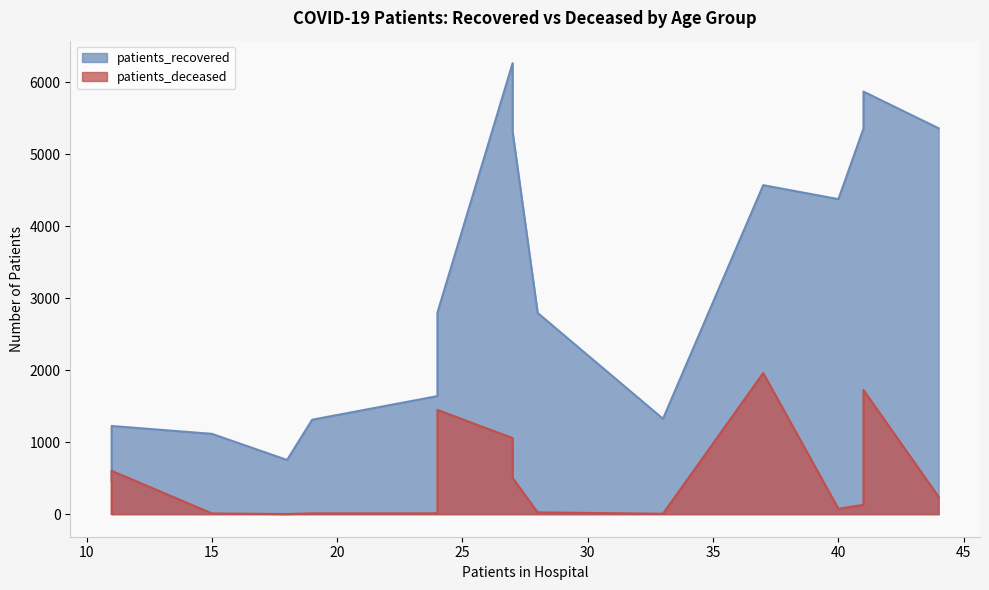

The patients_deceased series shows 4 at 30-34. True or false?

False